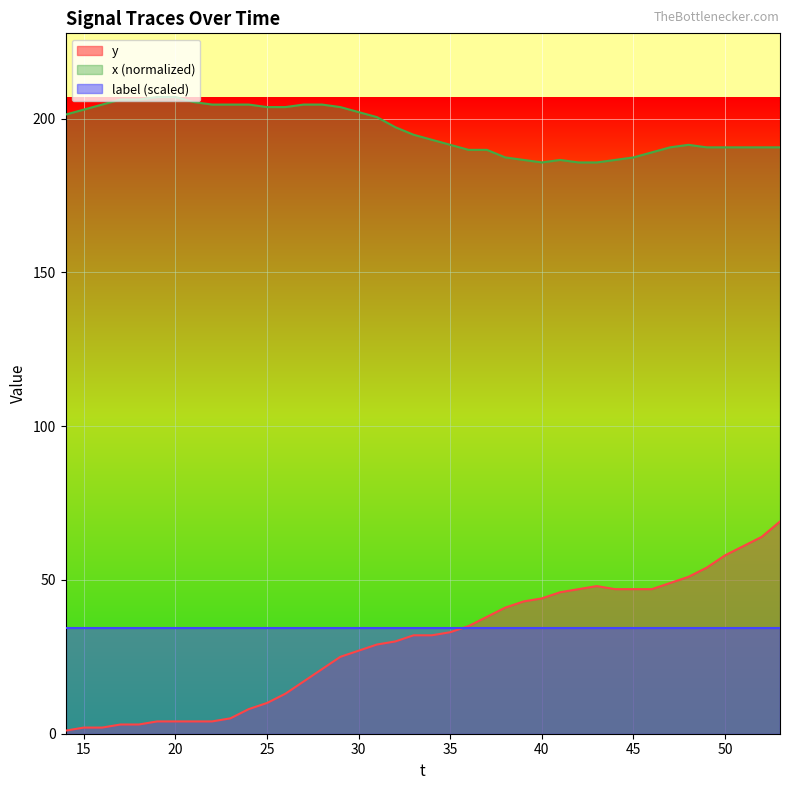

True or false: y and x (normalized) cross at least once.

False